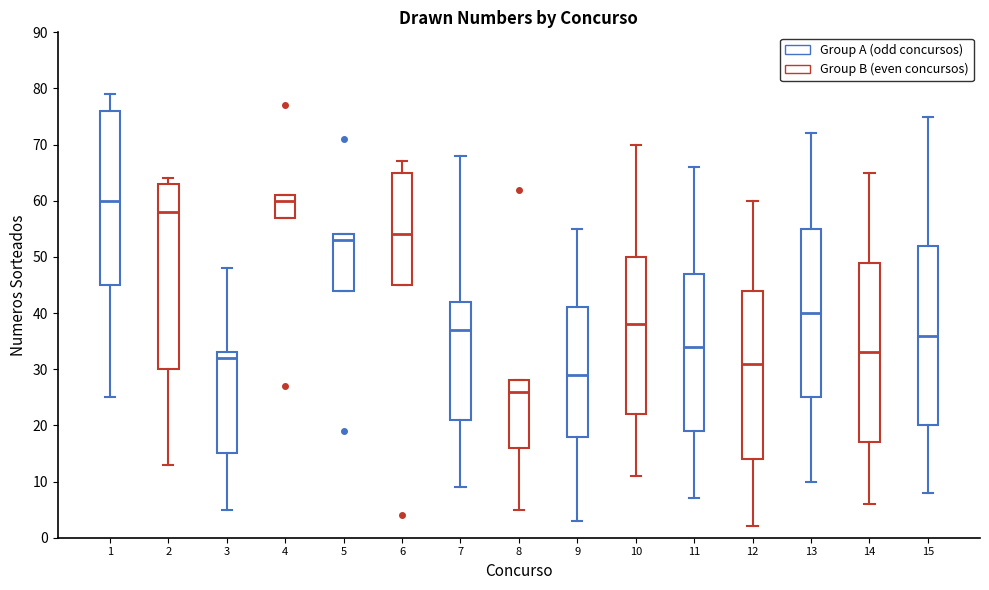

Where is the lower edge of the box at x = 7 on the y-axis? The values are not printed on the chart, so give them approximately, as read against the axis.

21